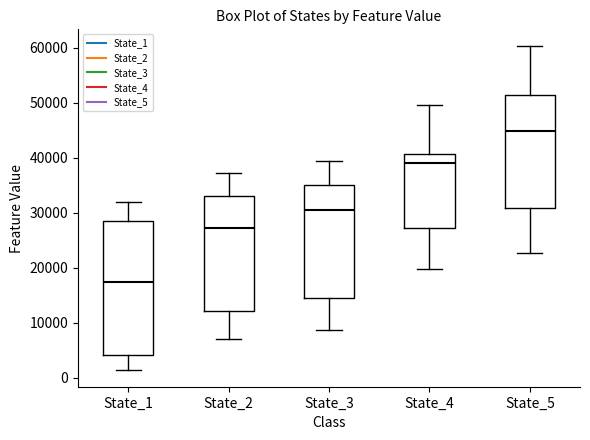

Which box is the tallest, from its lower edge to its upper edge?

State_1